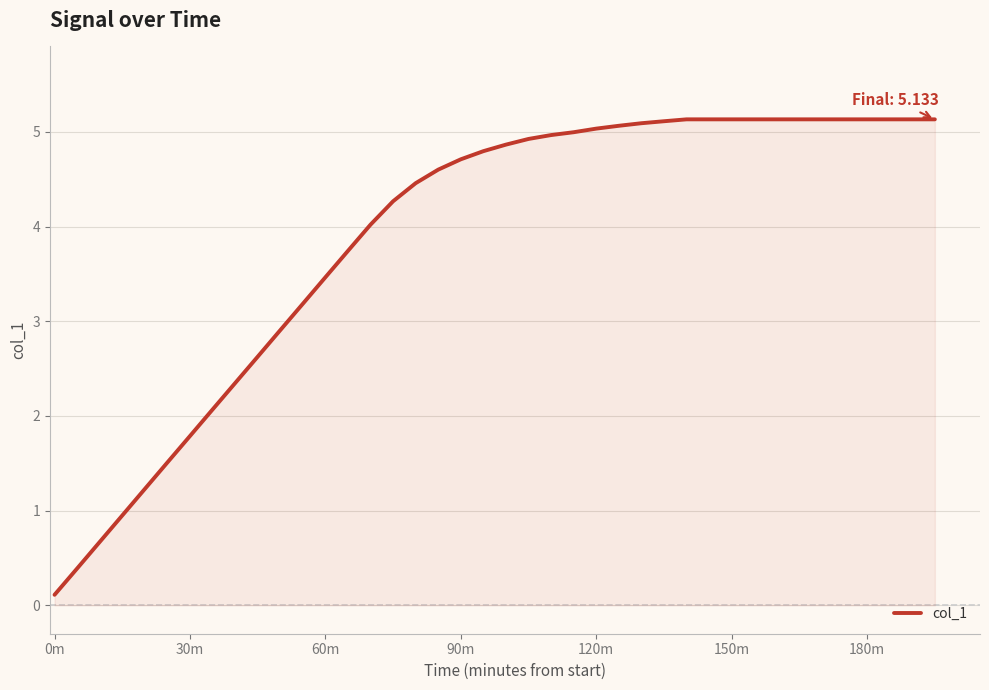

What is the greatest value displayed?

5.1